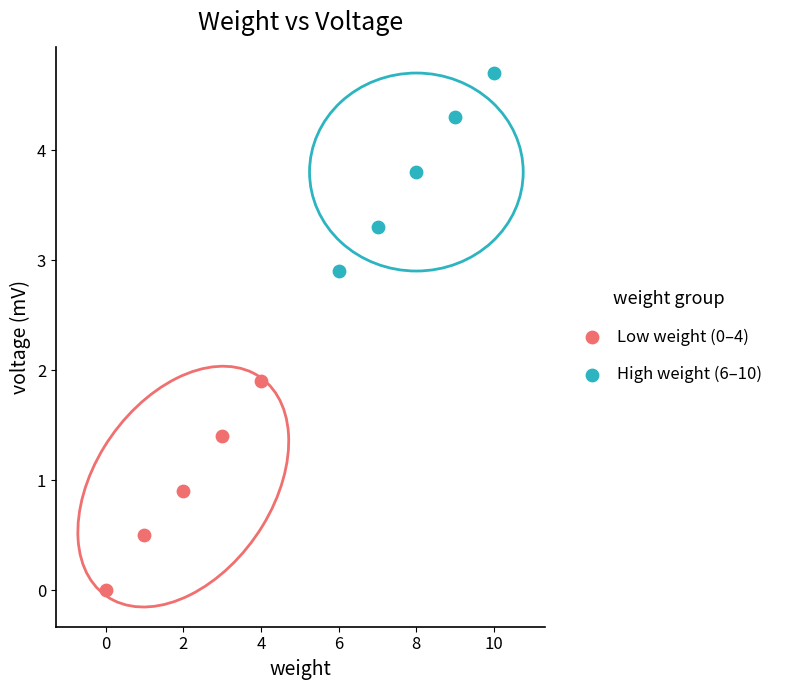

Which series reaches the minimum Y coordinate?

Low weight (0–4)